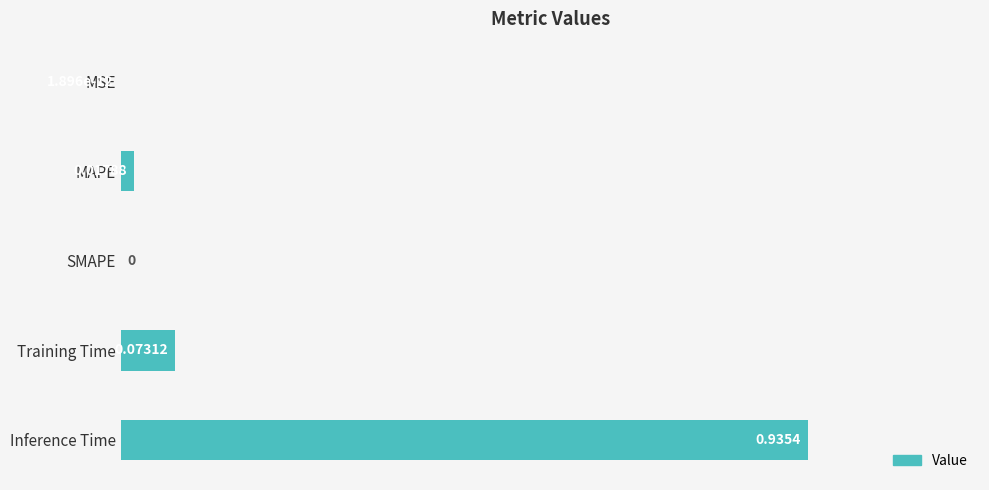

Between MAPE and Inference Time, which is larger?

Inference Time